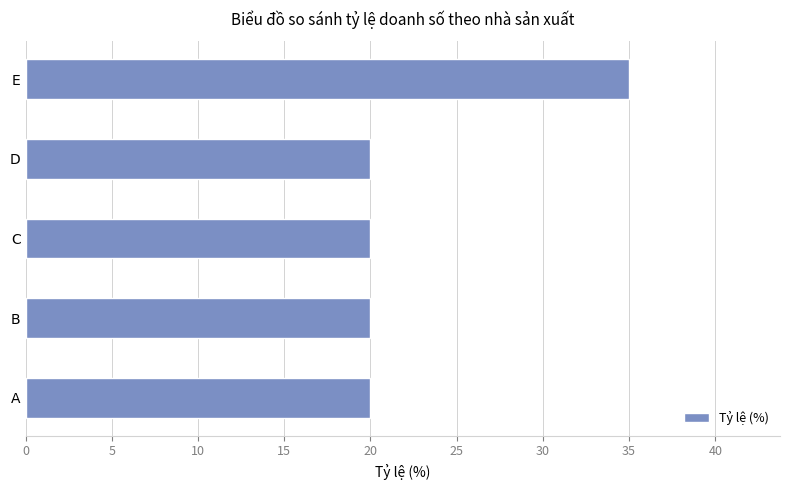

Does the chart contain stacked bars?

No